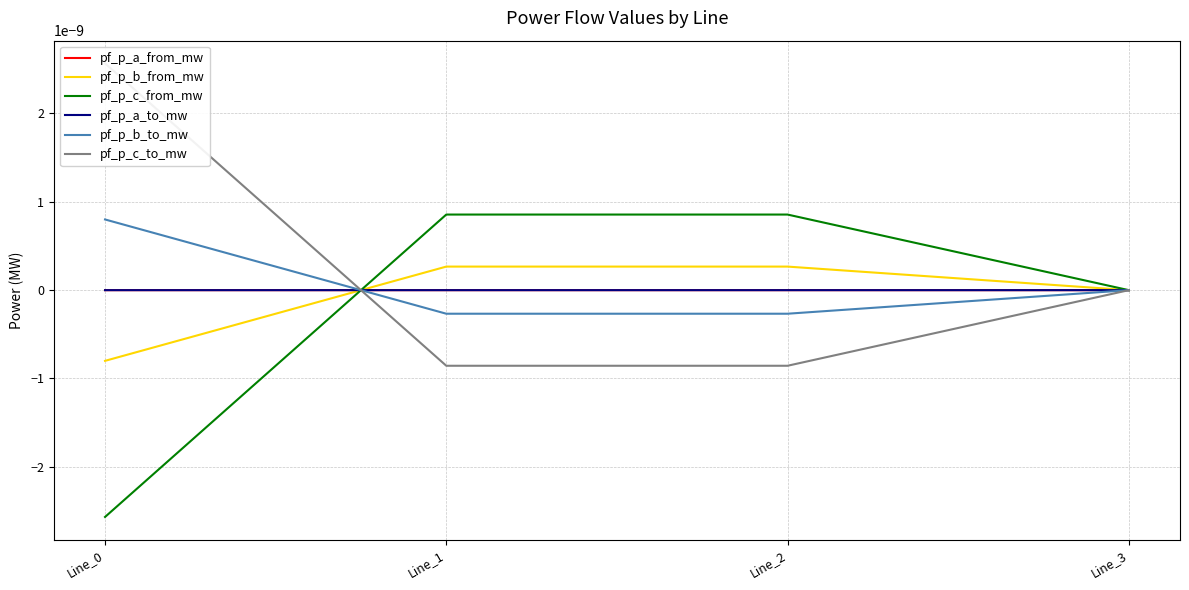

True or false: pf_p_a_from_mw and pf_p_b_from_mw intersect in this chart.

True